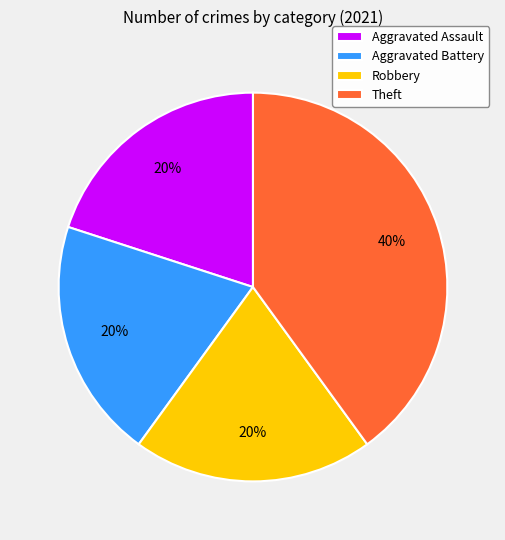

Approximately how many times larger is the value at Aggravated Battery compared to Theft?

0.5